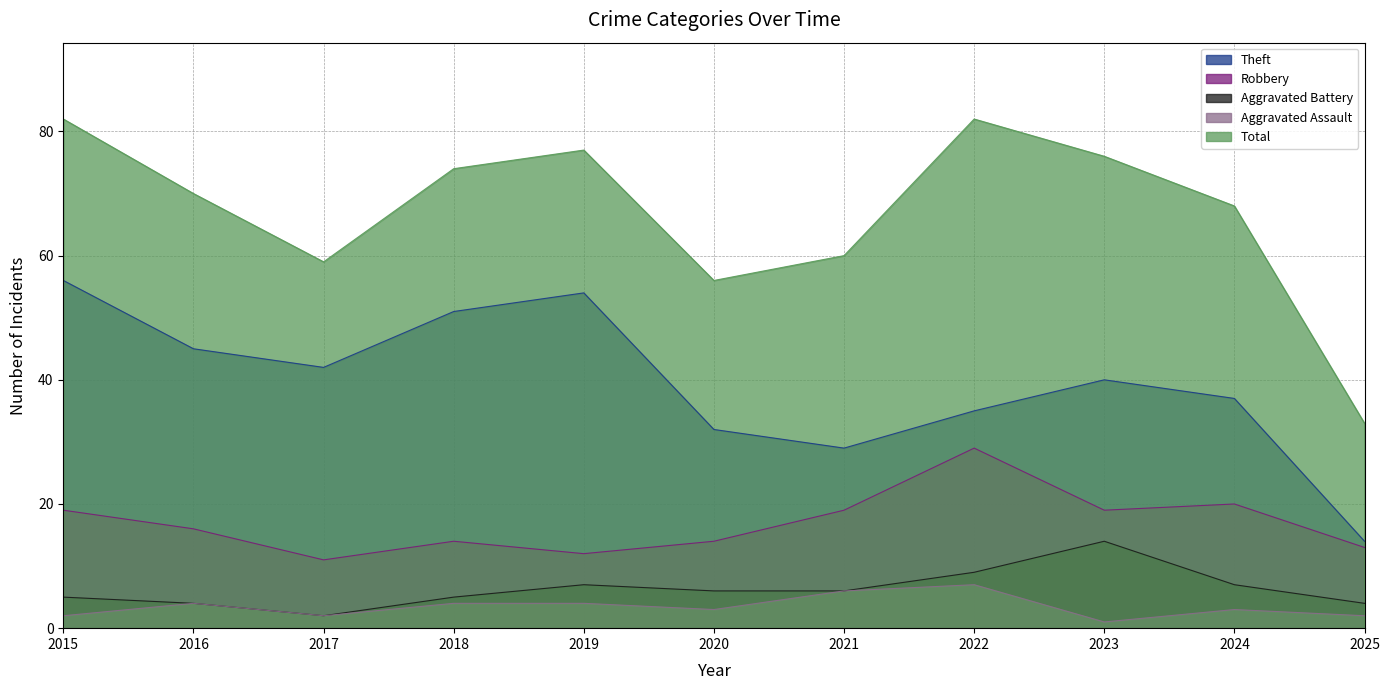

What is the spread (max minus min) of values at 2024?

65